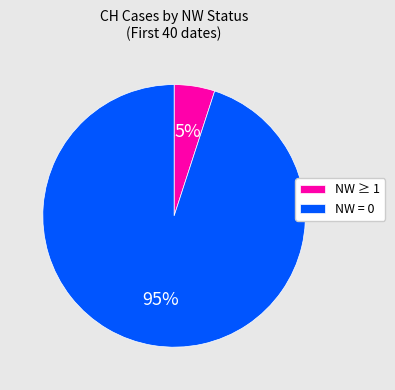

Is the sum of NW = 0 and NW ≥ 1 greater than half?

Yes